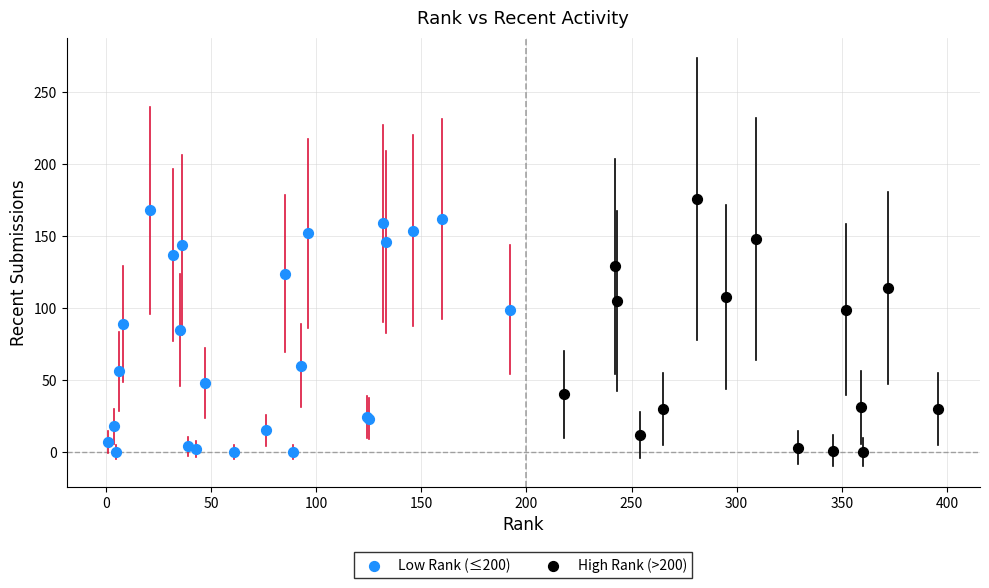

Which series has the widest spread of Y values?

High Rank (>200)